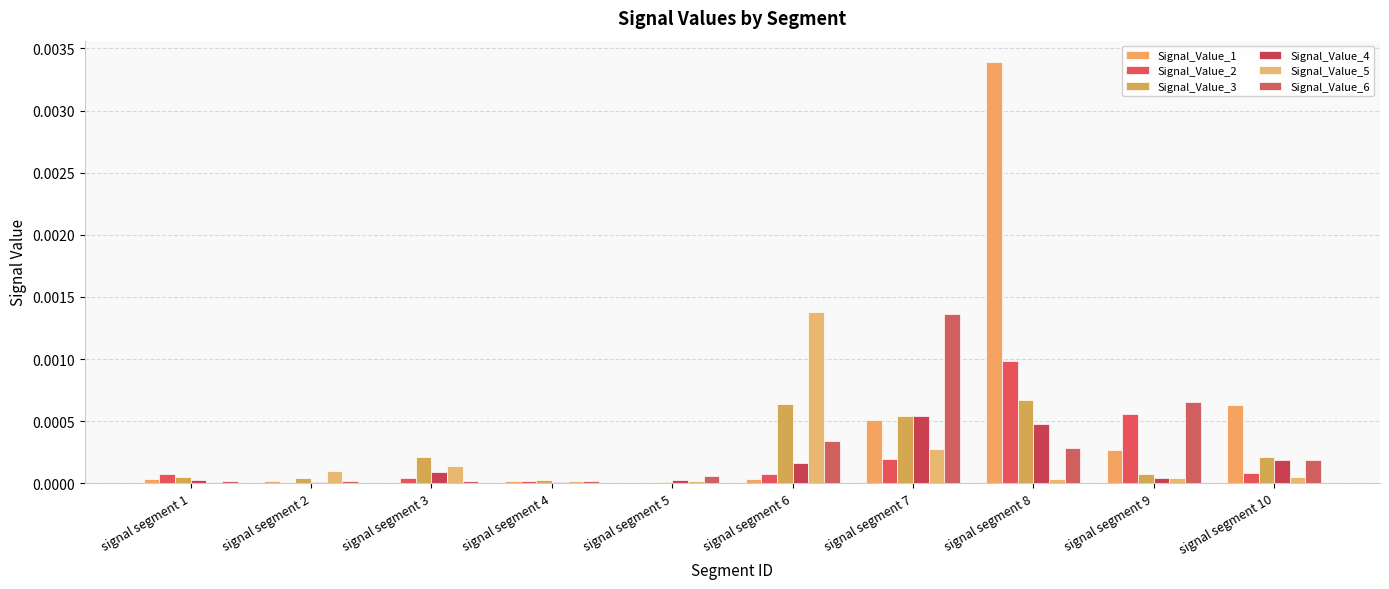

What are all the series names shown in the legend?

Signal_Value_1, Signal_Value_2, Signal_Value_3, Signal_Value_4, Signal_Value_5, Signal_Value_6